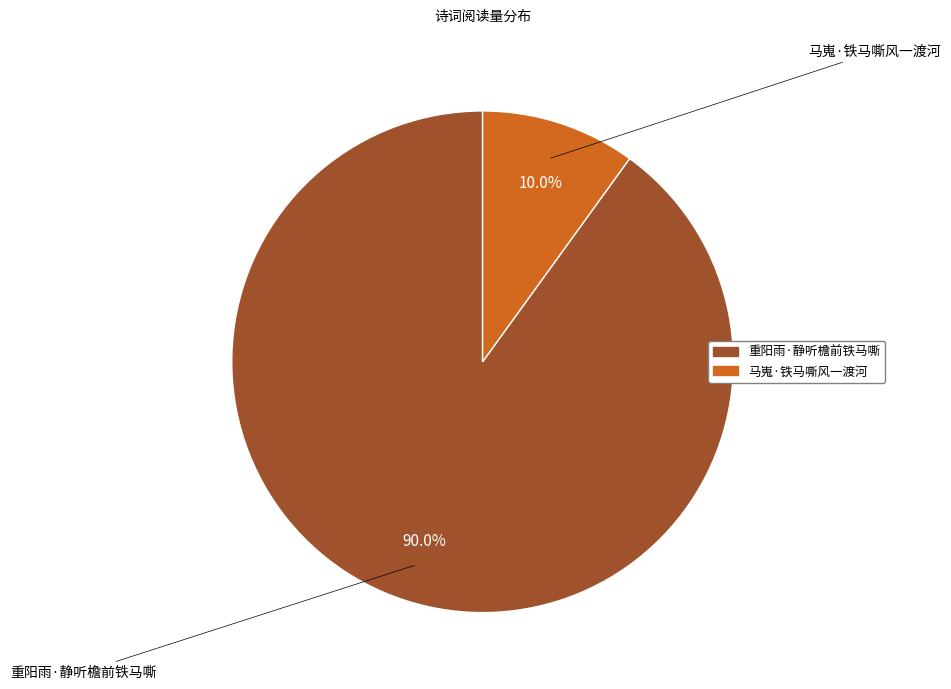

Which slice is the largest?

重阳雨·静听檐前铁马嘶